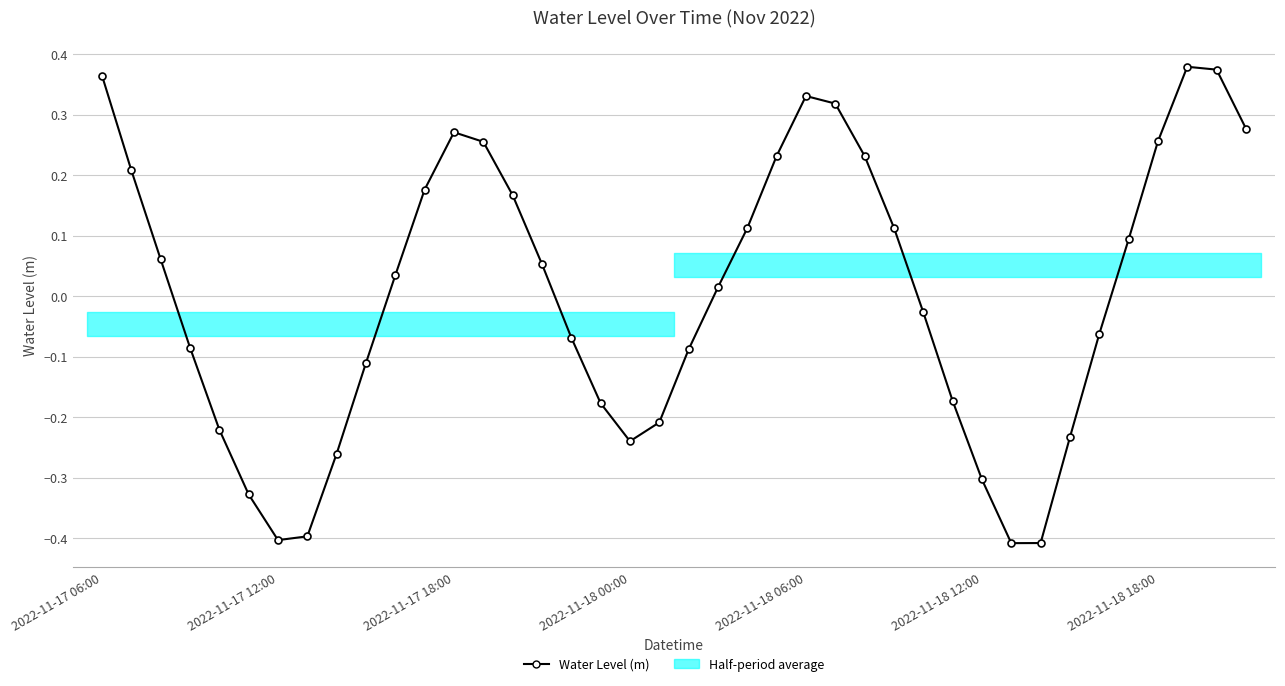

How many categories are shown in the chart?

40